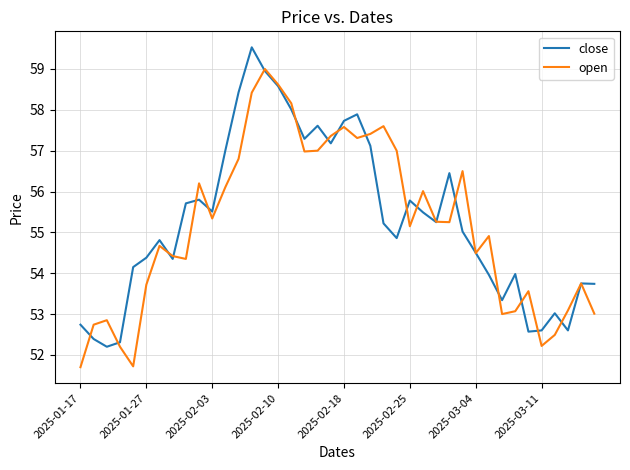

Rank the series by their maximum value, from highest to lowest.

close, open